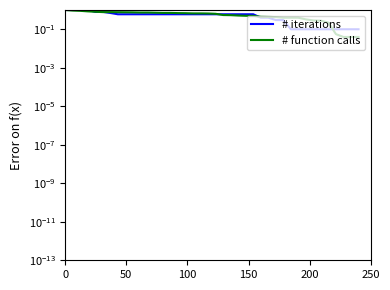

Rank the series by their maximum value, from lowest to highest.

# iterations, # function calls